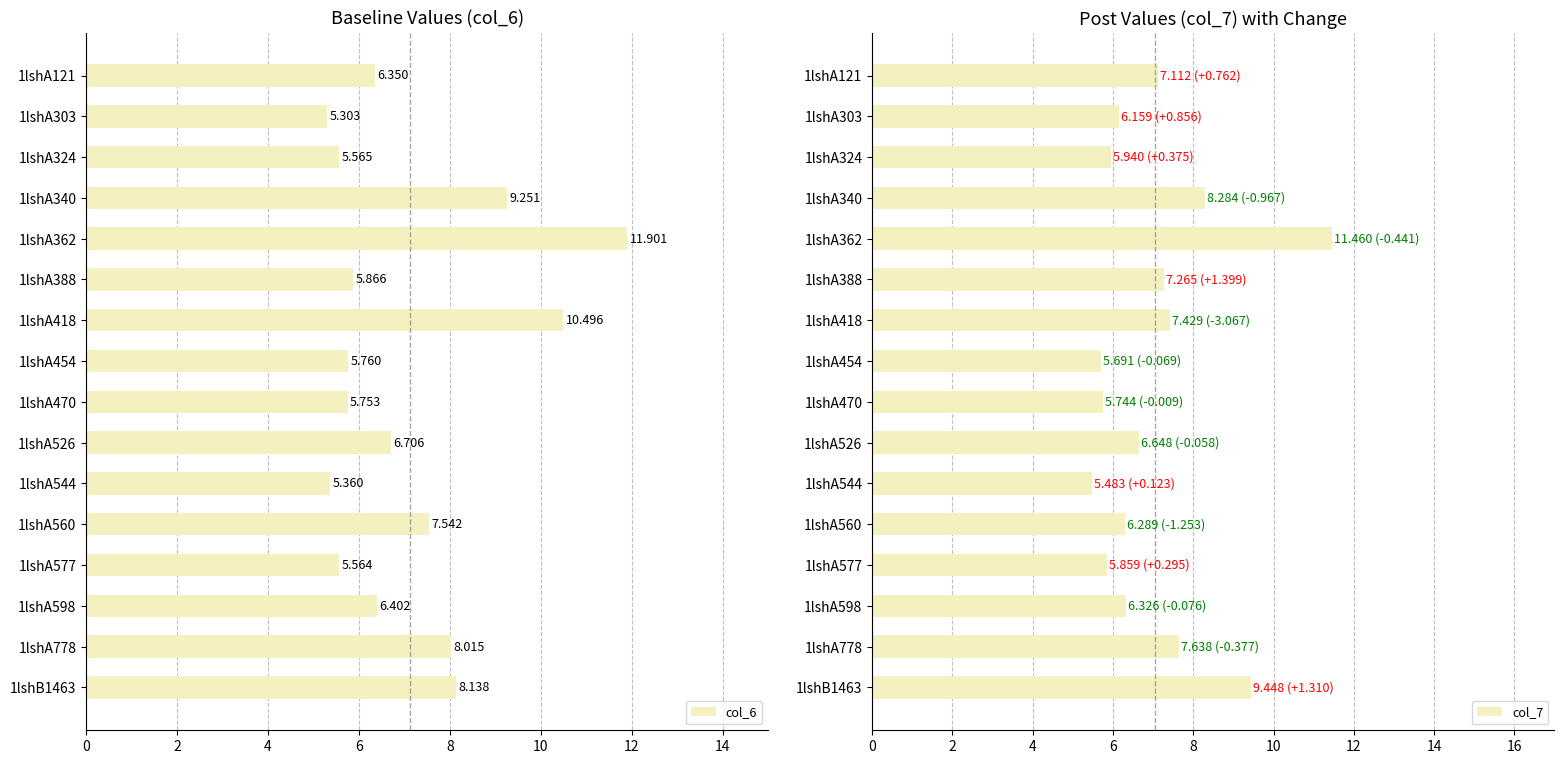

Does the chart contain any negative values?

No